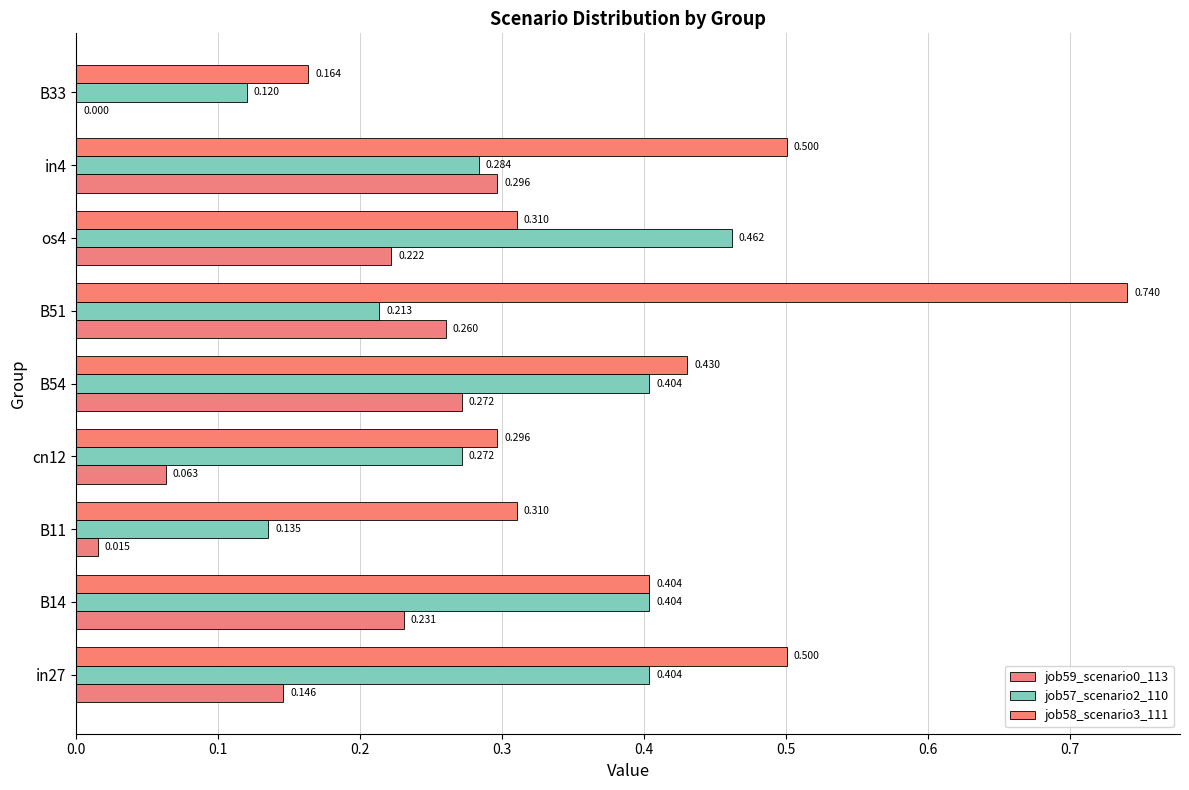

How many categories are shown in the chart?

9